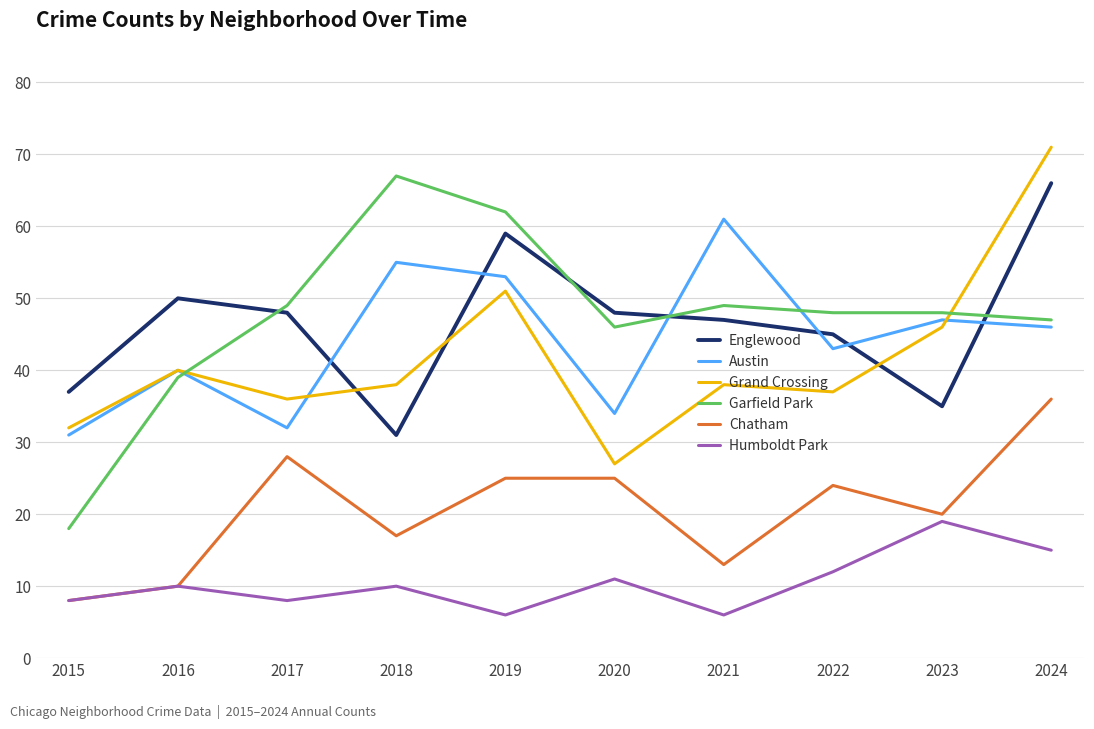

Where is Garfield Park nearest to the value 42?

2016